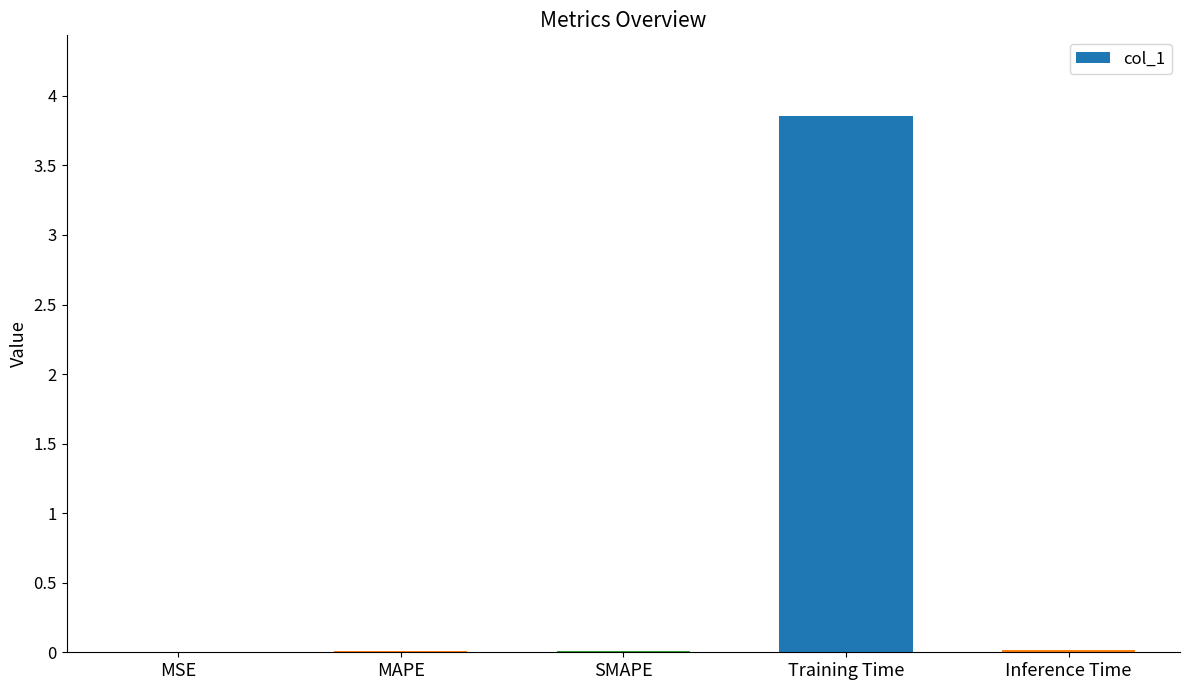

Between Inference Time and Training Time, which is larger?

Training Time